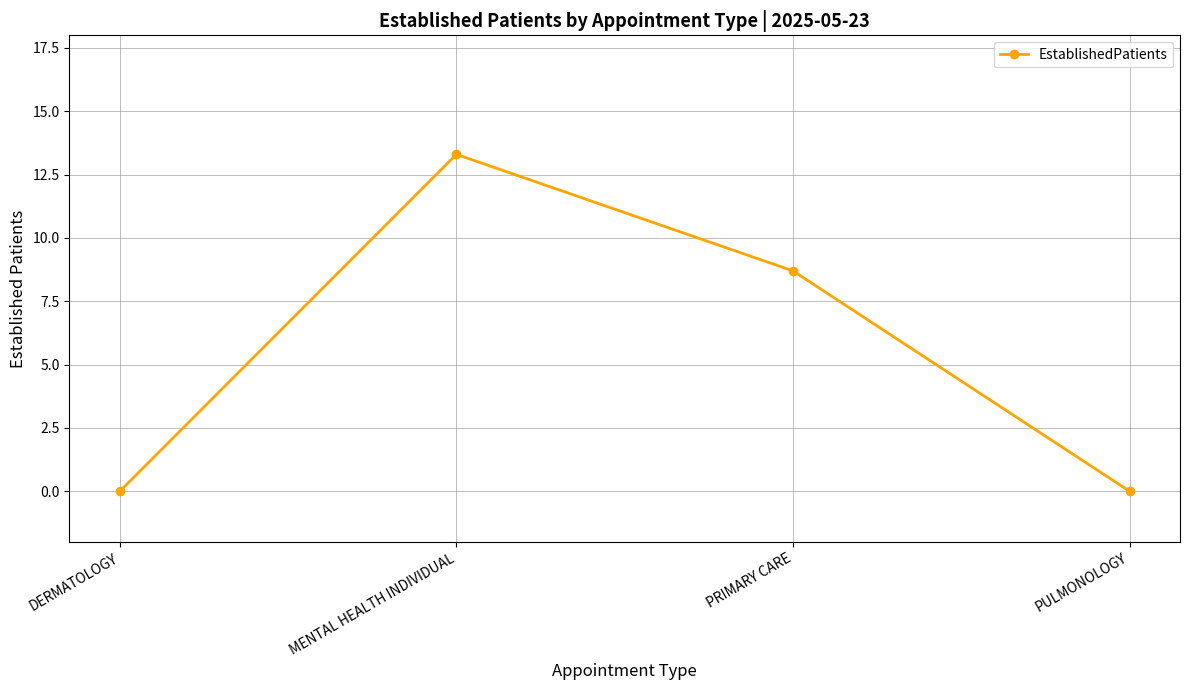

What is the approximate value at MENTAL HEALTH INDIVIDUAL?

13.3